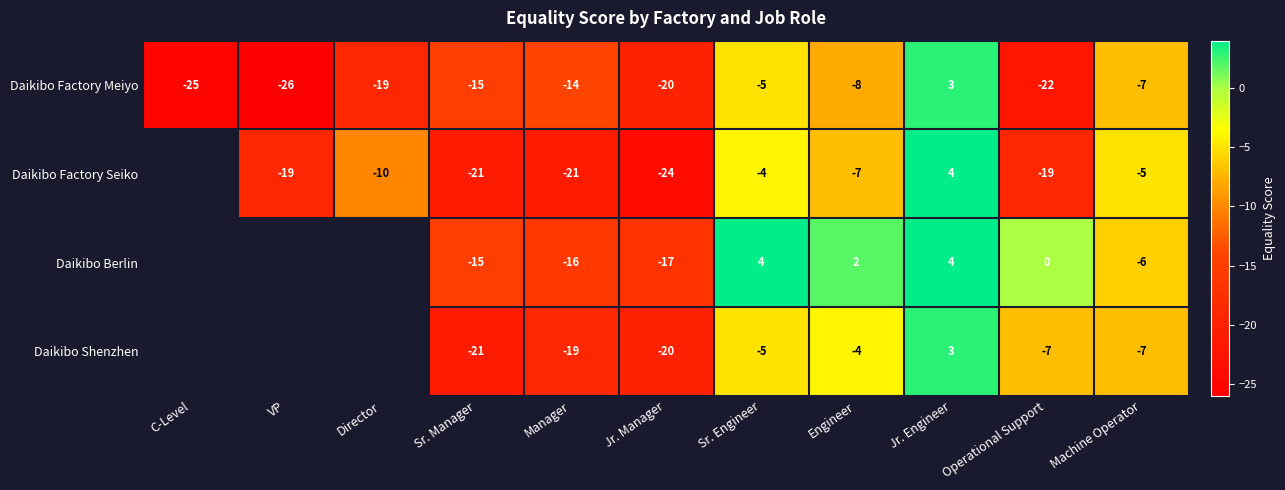

The value of Daikibo Factory Meiyo at VP is -44. True or false?

False